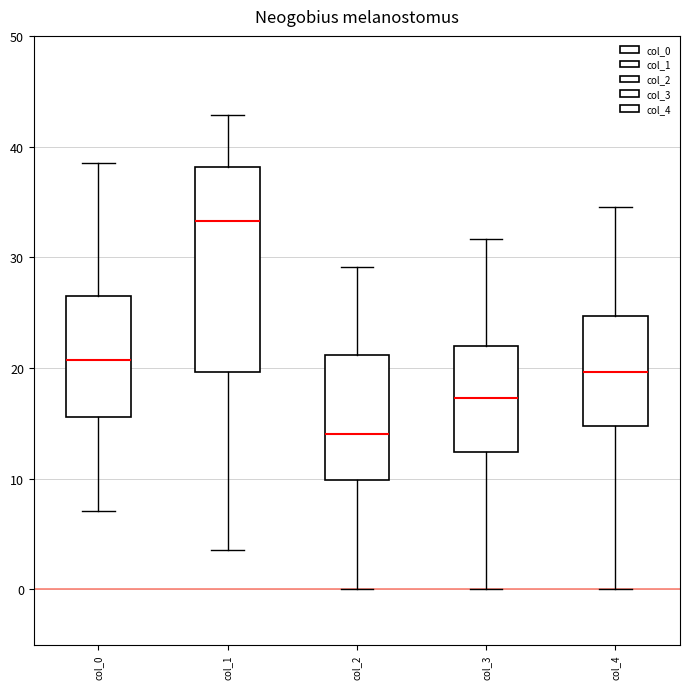

Which box is the tallest, from its lower edge to its upper edge?

col_1